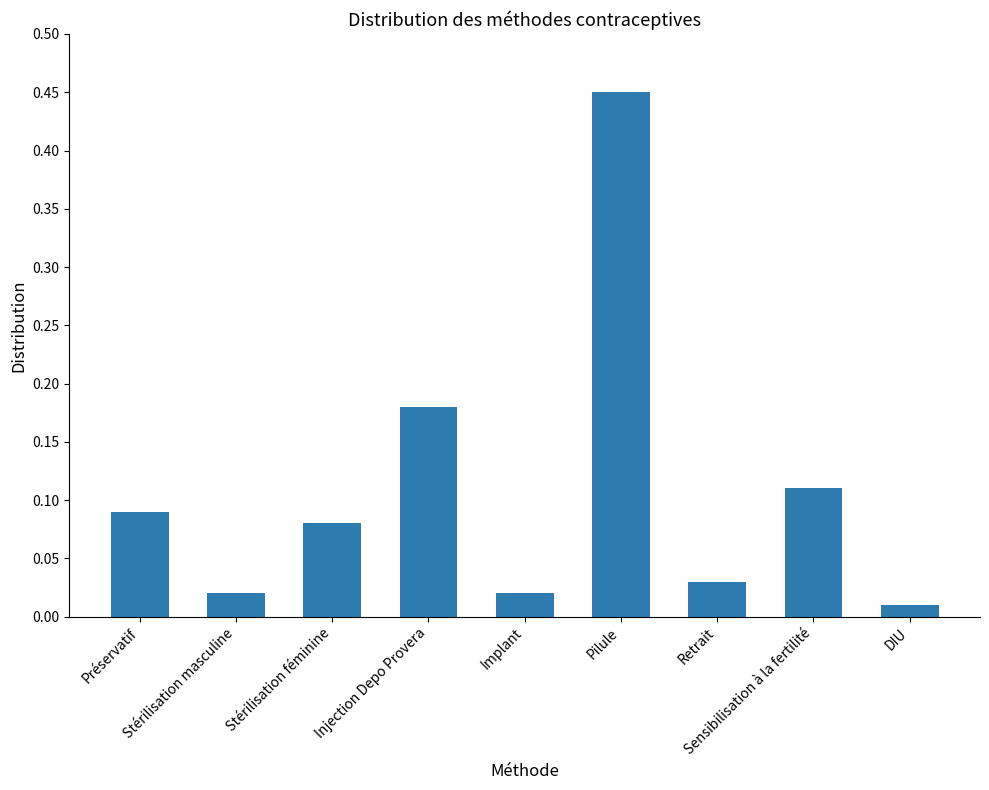

Which category has the lowest value across all series?

DIU